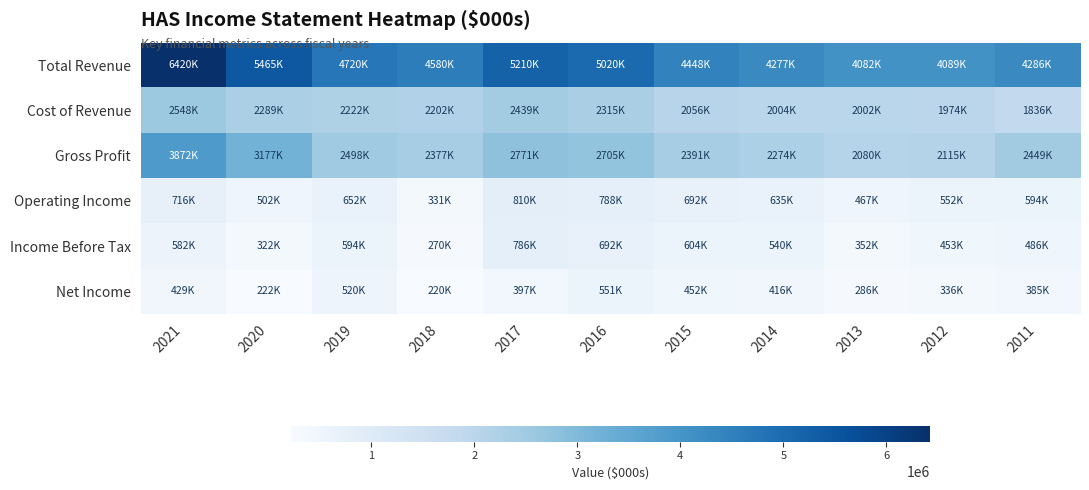

Reading right to left, transcribe all the data shown in this chart.

Total Revenue: 2011=4285600	2012=4089000	2013=4082200	2014=4277200	2015=4447500	2016=5019800	2017=5209800	2018=4579600	2019=4720200	2020=5465400	2021=6420400
Cost of Revenue: 2011=1836300	2012=1974000	2013=2001700	2014=2003700	2015=2056300	2016=2315000	2017=2439200	2018=2202300	2019=2222400	2020=2288900	2021=2547900
Gross Profit: 2011=2449300	2012=2114900	2013=2080500	2014=2273500	2015=2391200	2016=2704800	2017=2770600	2018=2377300	2019=2497800	2020=3176600	2021=3872500
Operating Income: 2011=594000	2012=551800	2013=467100	2014=635400	2015=691900	2016=788000	2017=810400	2018=331100	2019=652100	2020=501800	2021=715900
Income Before Tax: 2011=486400	2012=453400	2013=351800	2014=540000	2015=603900	2016=692500	2017=786200	2018=270400	2019=594200	2020=322100	2021=581900
Net Income: 2011=385400	2012=336000	2013=286200	2014=415900	2015=451800	2016=551400	2017=396600	2018=220400	2019=520500	2020=222500	2021=428700